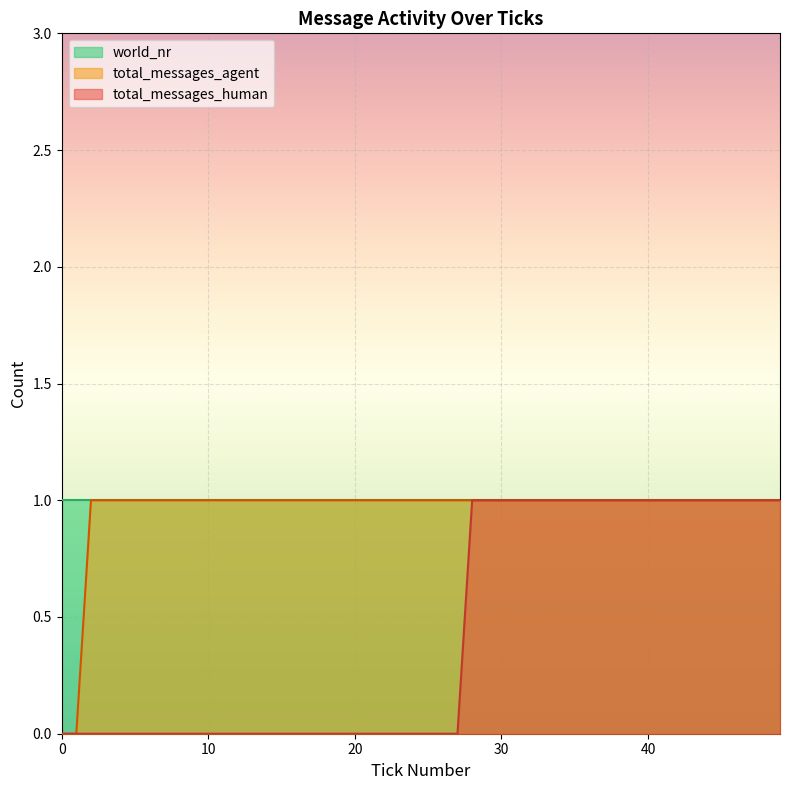

What are all the series names shown in the legend?

world_nr, total_messages_agent, total_messages_human